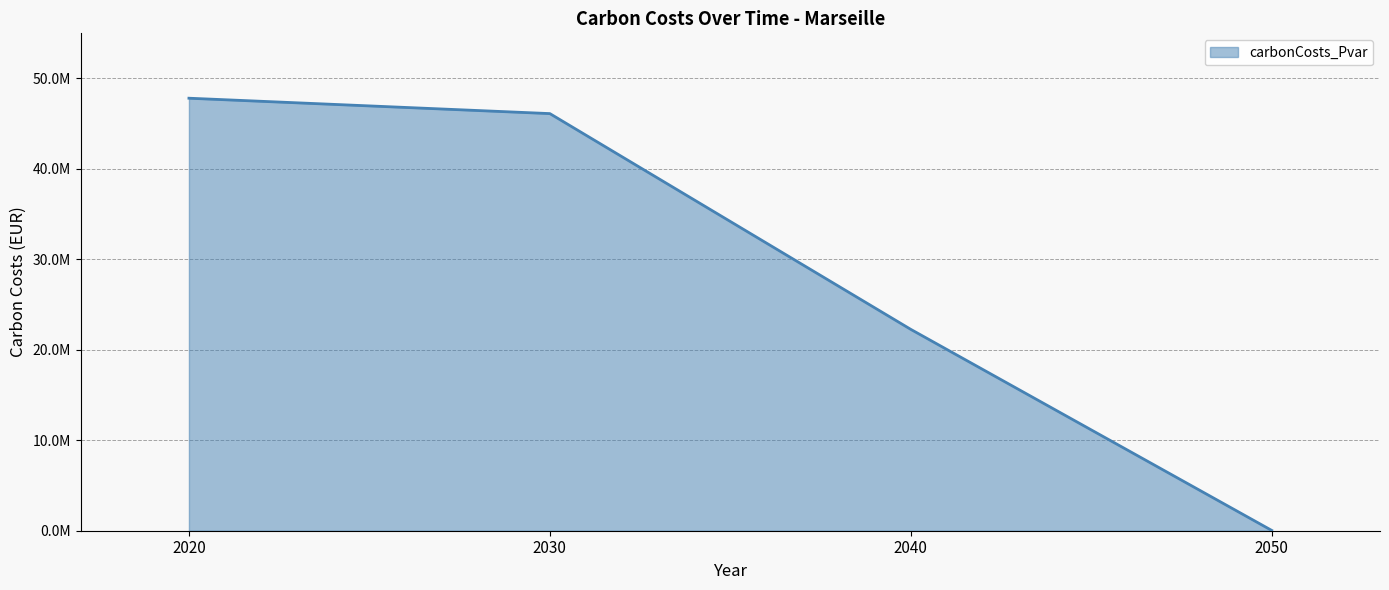

The value at 2040 is 22246190.5. True or false?

True